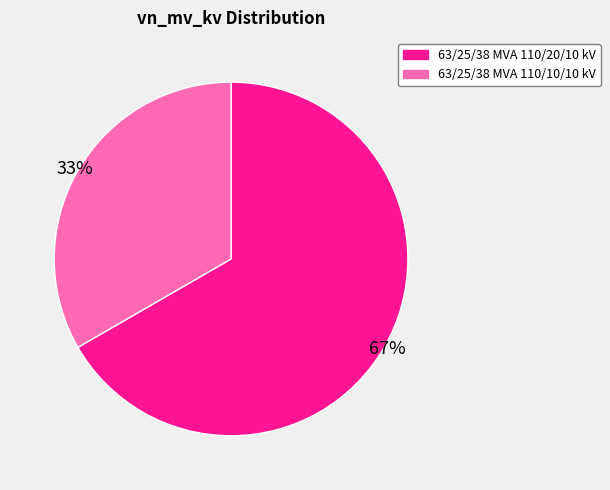

Combined, do 63/25/38 MVA 110/10/10 kV and 63/25/38 MVA 110/20/10 kV account for over 50%?

Yes